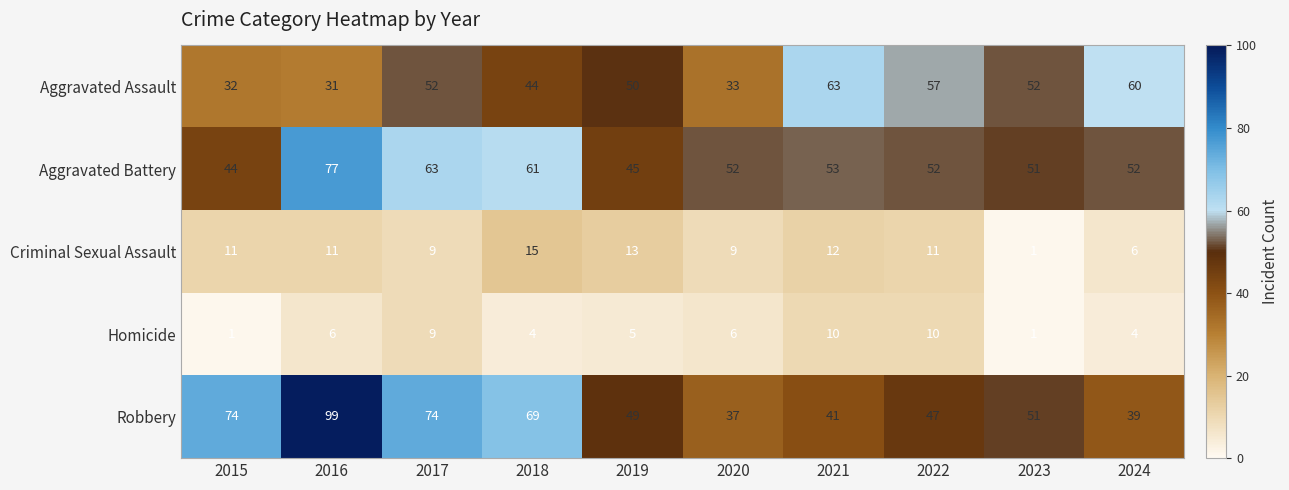

True or false: Criminal Sexual Assault has a value of 19 at 2015.

False